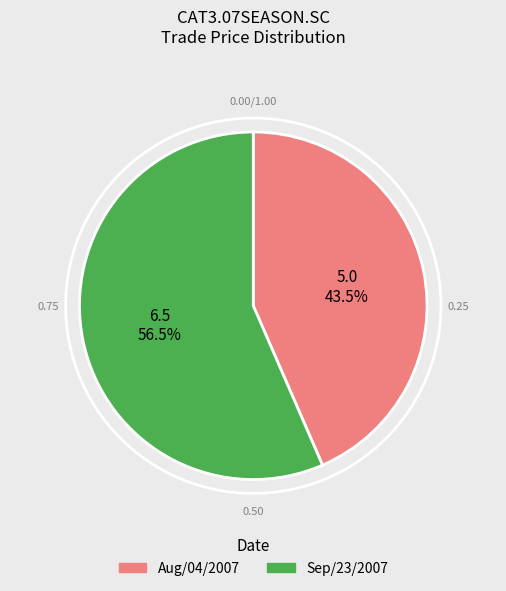

Does any single category account for the majority?

Yes